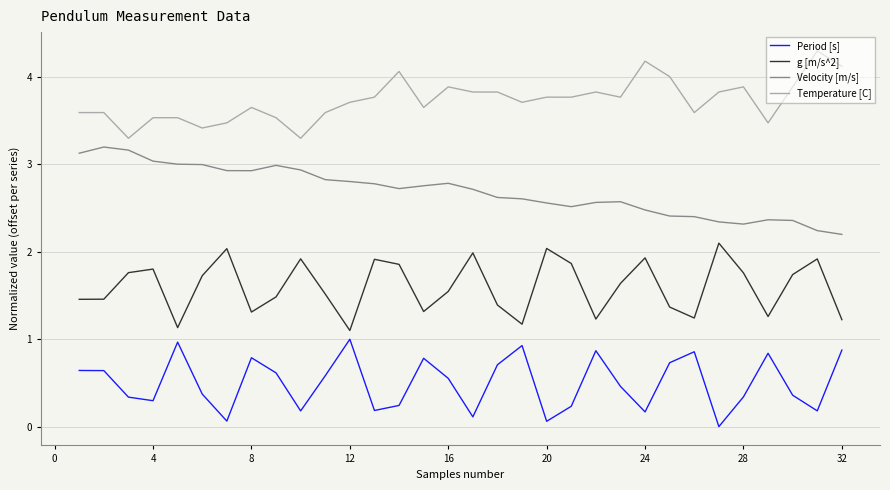

What is the difference between the maximum and minimum values in the Period [s] series?

1.0